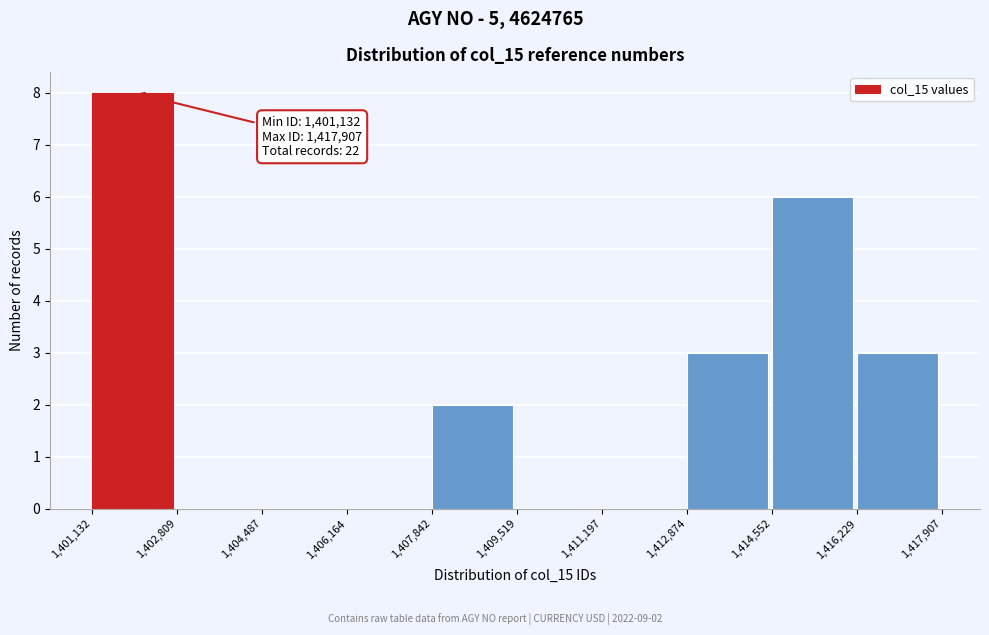

Over which range of the x-axis is the bar tallest?

1,401,132 to 1,402,809